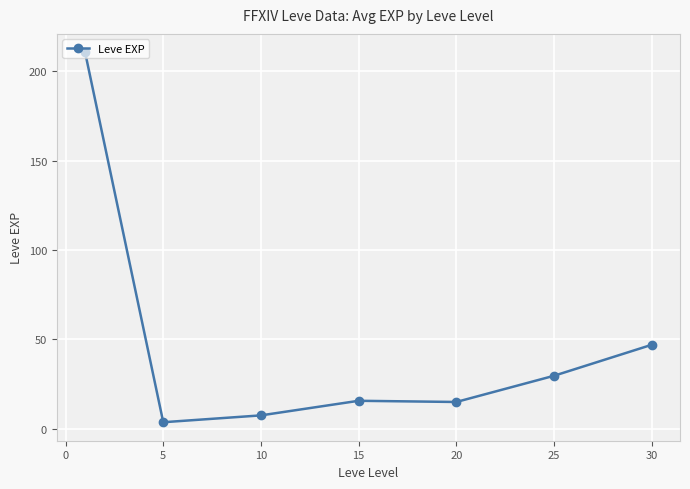

True or false: the data has more than 2 interior local peaks.

False